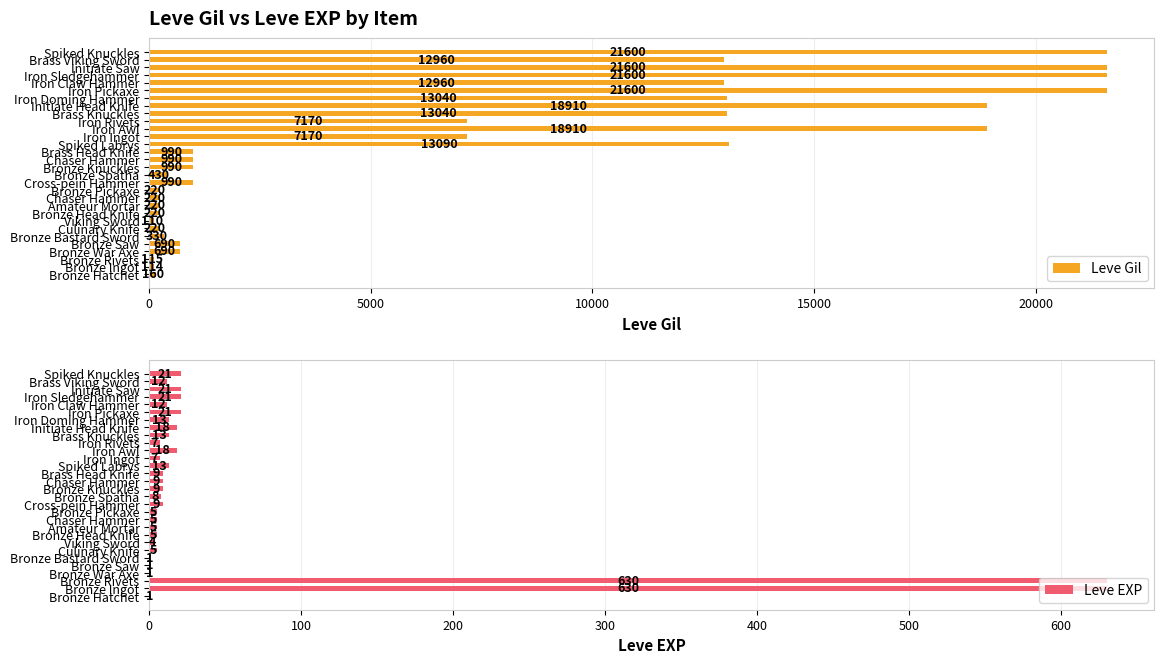

What value does the Leve EXP series have at Cross-pein Hammer, to the nearest 10?

10